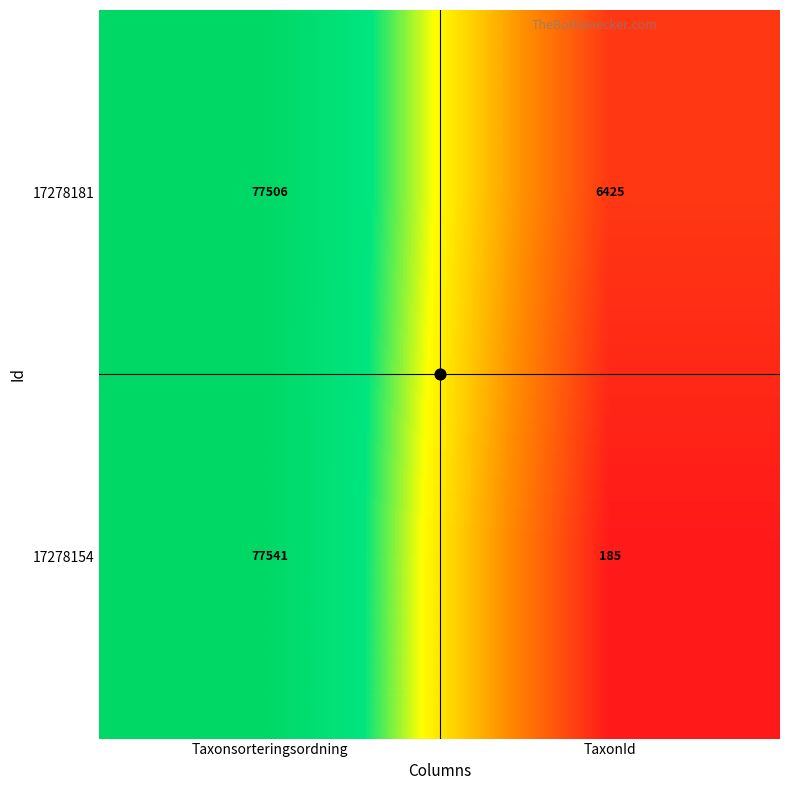

At which category does the chart reach its minimum across all series?

TaxonId